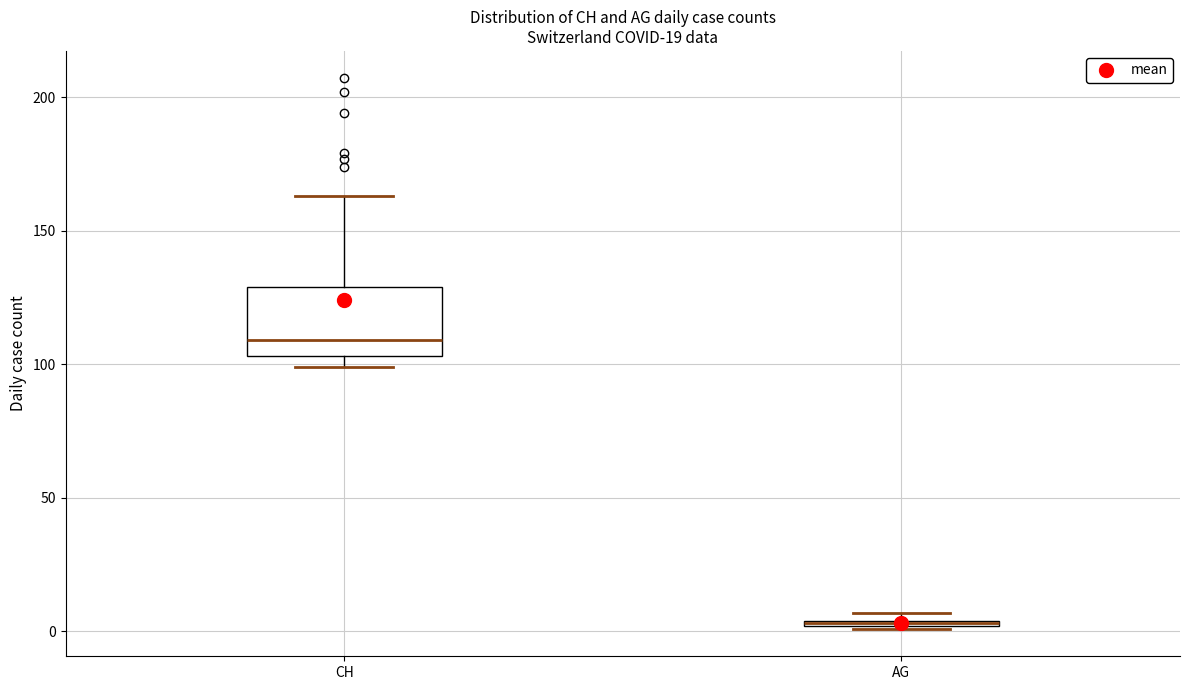

Which box's median line is the highest?

CH